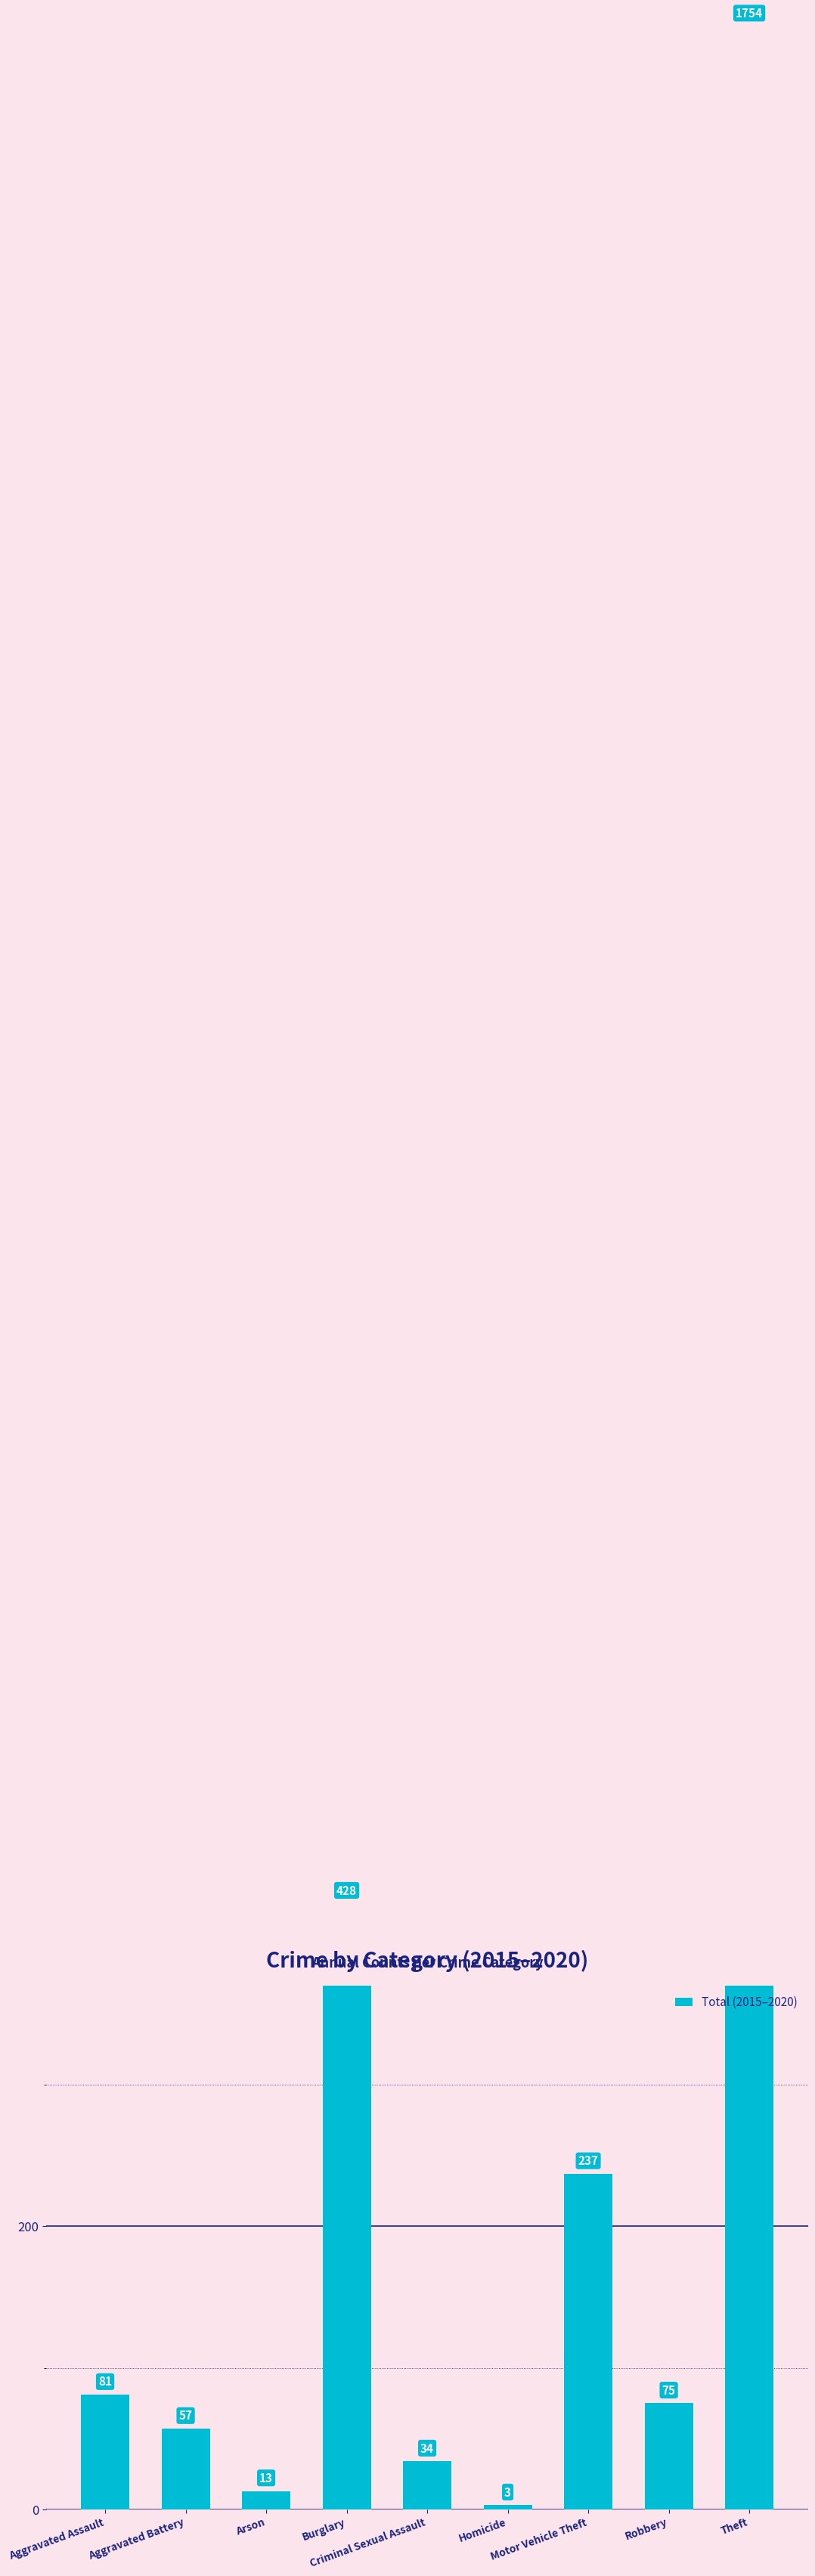

What is the change in value from Aggravated Assault to Theft?

+1673